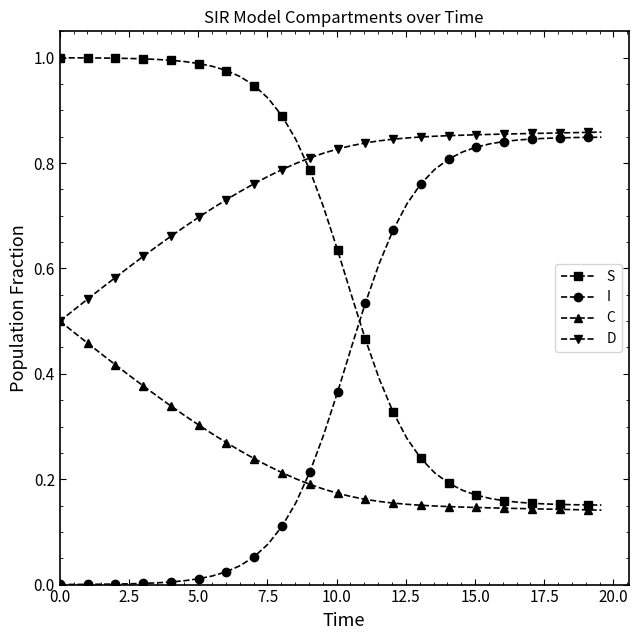

True or false: S and C intersect in this chart.

False